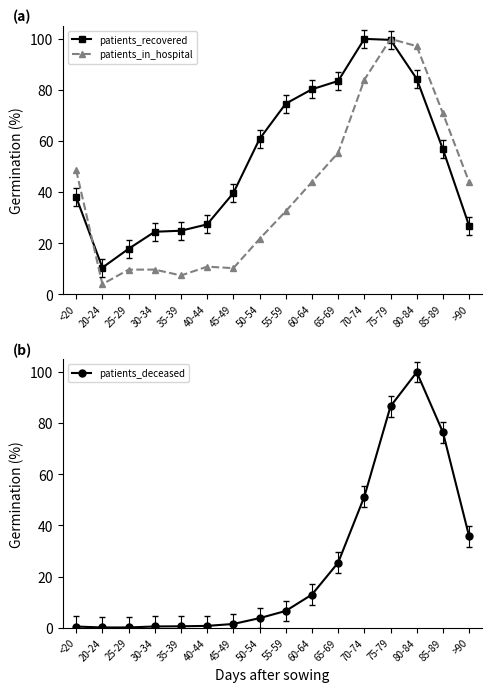

Is the value of patients_recovered at 55-59 greater than the value of patients_deceased at 50-54?

Yes